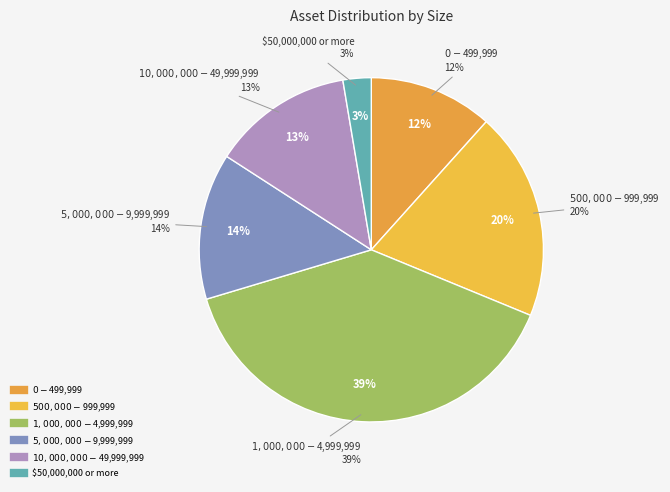

Which slice is the smallest?

$50,000,000 or more